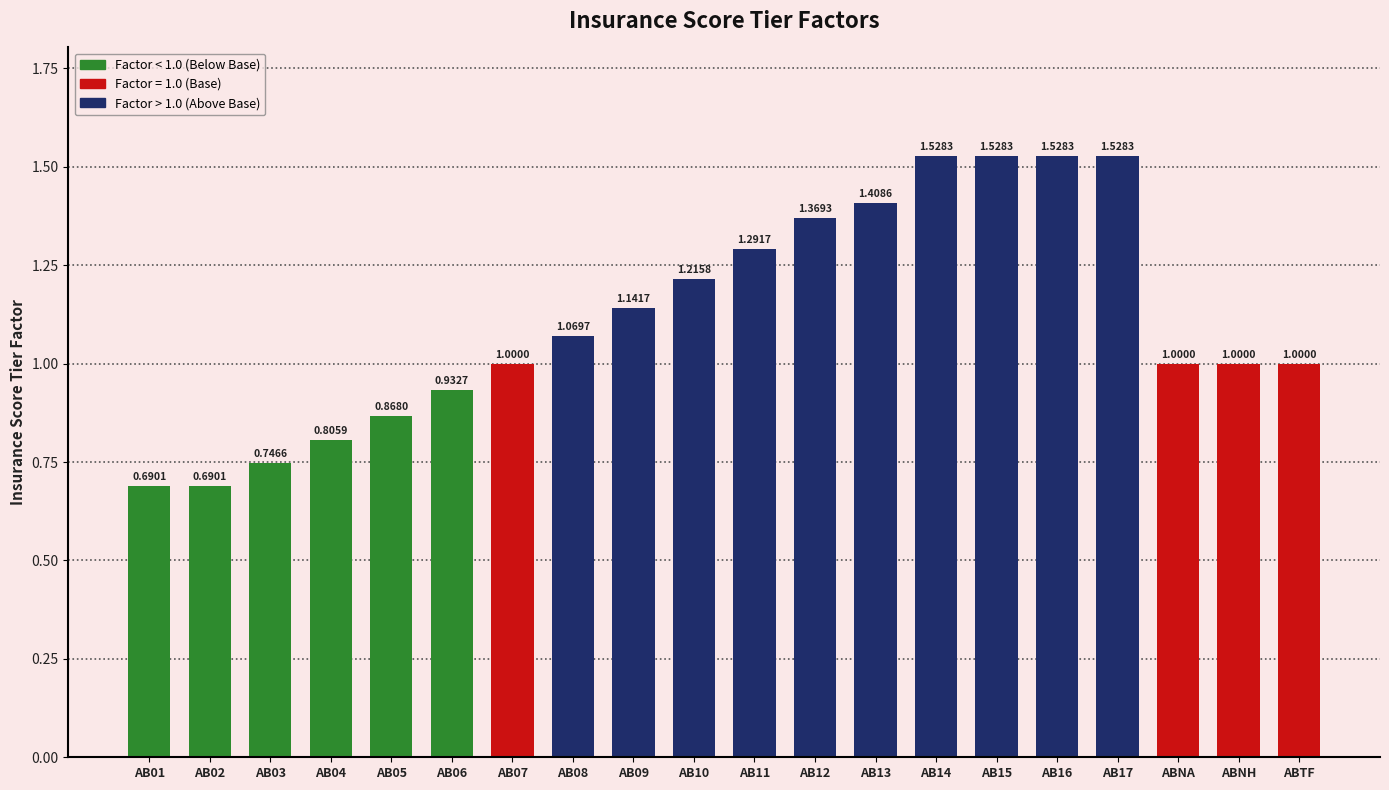

Does the chart contain any negative values?

No